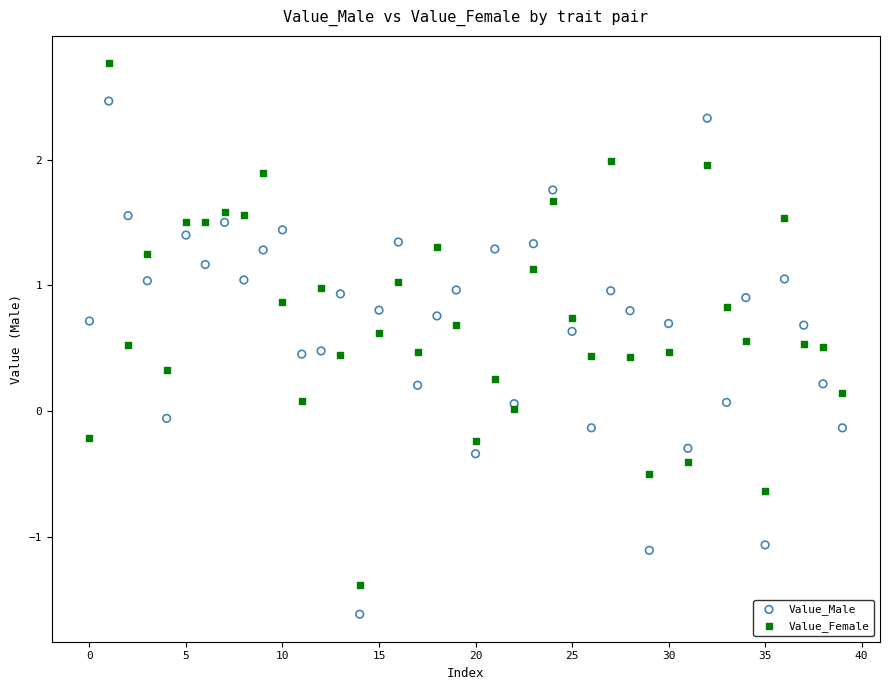

Which series reaches the maximum Y coordinate?

Value_Female